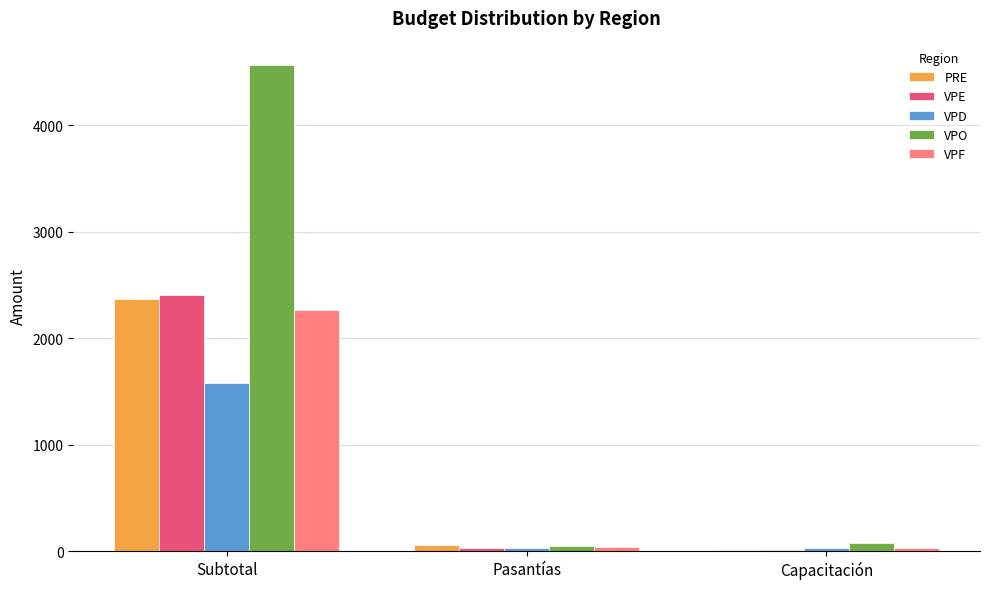

What is the greatest value displayed?

4567.2